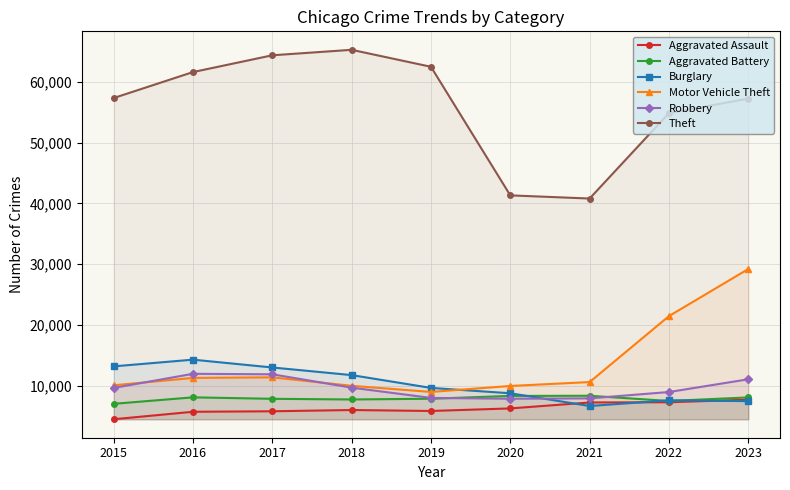

What is the value of the Motor Vehicle Theft point at the 8th from the left?

21457